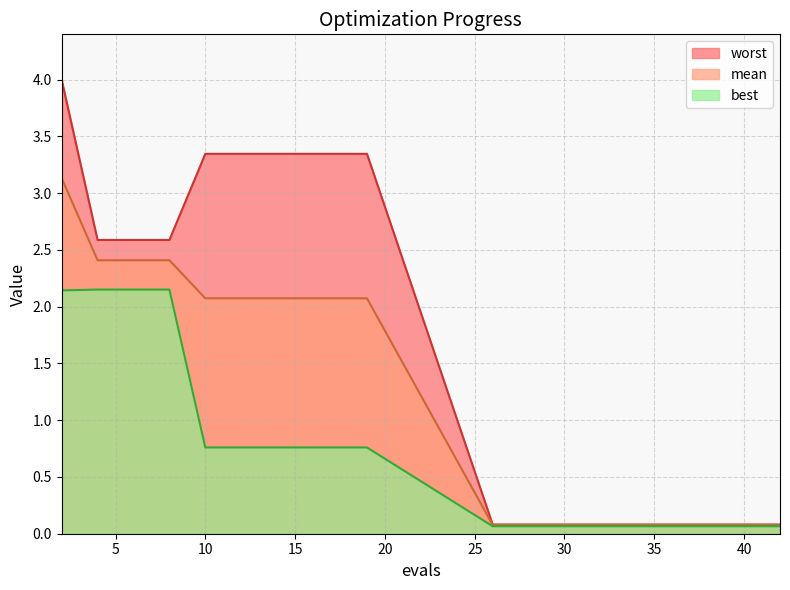

Reading left to right, what are all the values shown in this chart?

mean: 3.1	2.4	2.4	2.4	2.1	2.1	2.1	2.1	2.1	2.1	0.1	0.1	0.1	0.1	0.1	0.1	0.1	0.1	0.1	0.1
best: 2.1	2.2	2.2	2.2	0.8	0.8	0.8	0.8	0.8	0.8	0.1	0.1	0.1	0.1	0.1	0.1	0.1	0.1	0.1	0.1
worst: 4.0	2.6	2.6	2.6	3.3	3.3	3.3	3.3	3.3	3.3	0.1	0.1	0.1	0.1	0.1	0.1	0.1	0.1	0.1	0.1